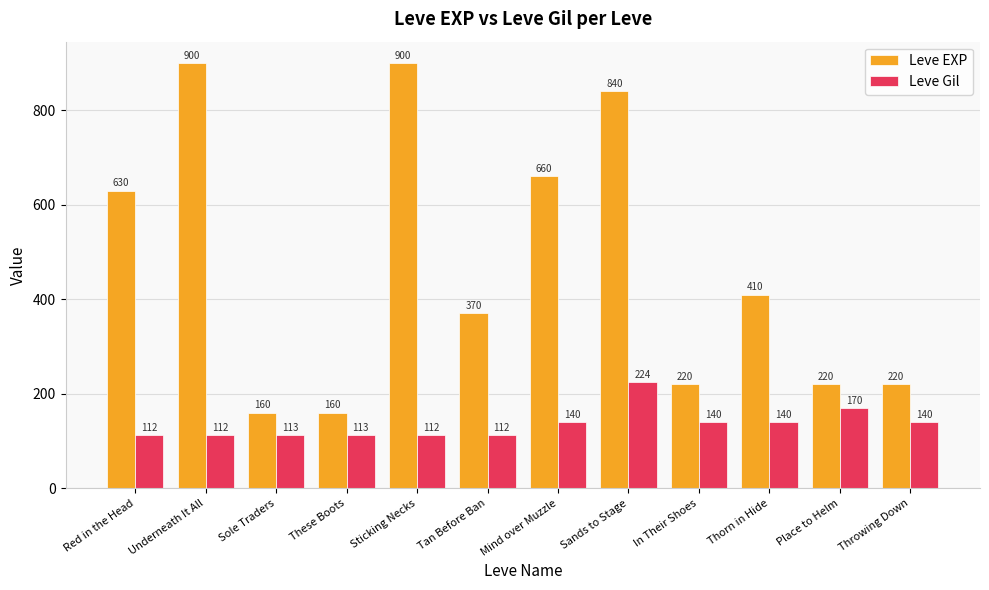

What is the minimum value for Leve Gil?

112